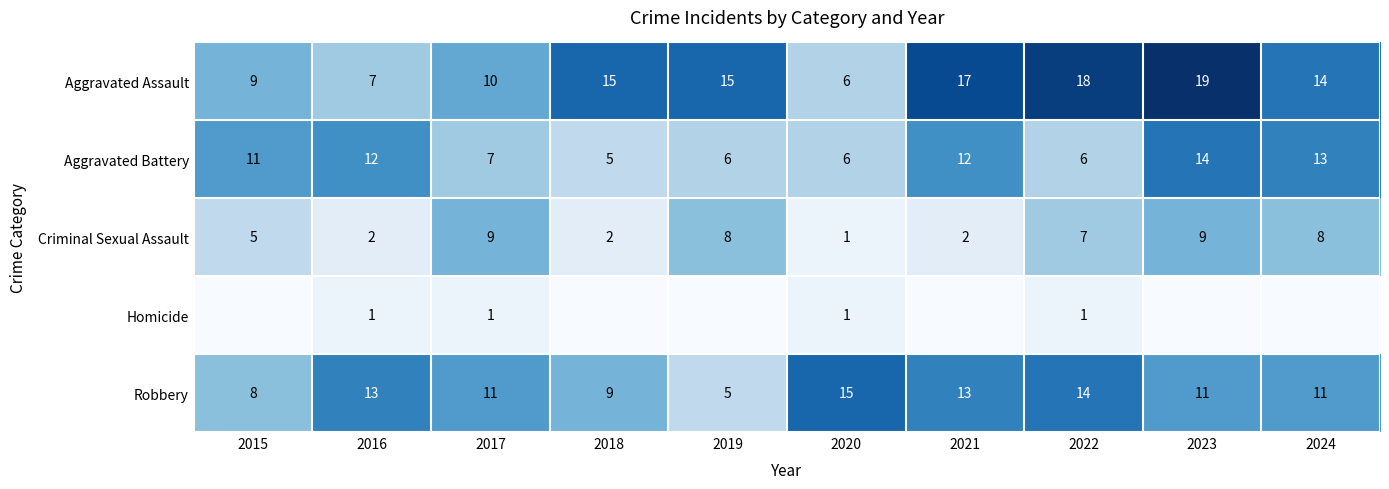

Is the value of Robbery at 2021 greater than the value of Aggravated Assault at 2017?

Yes